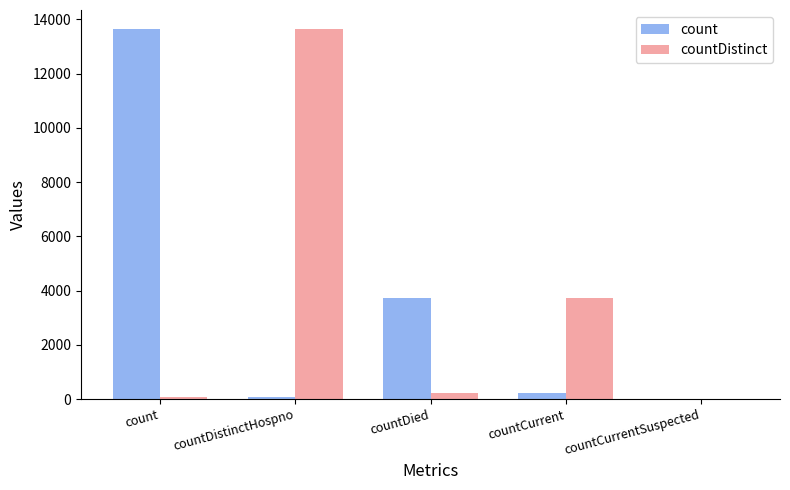

Which series changed the most between count and countCurrentSuspected?

count